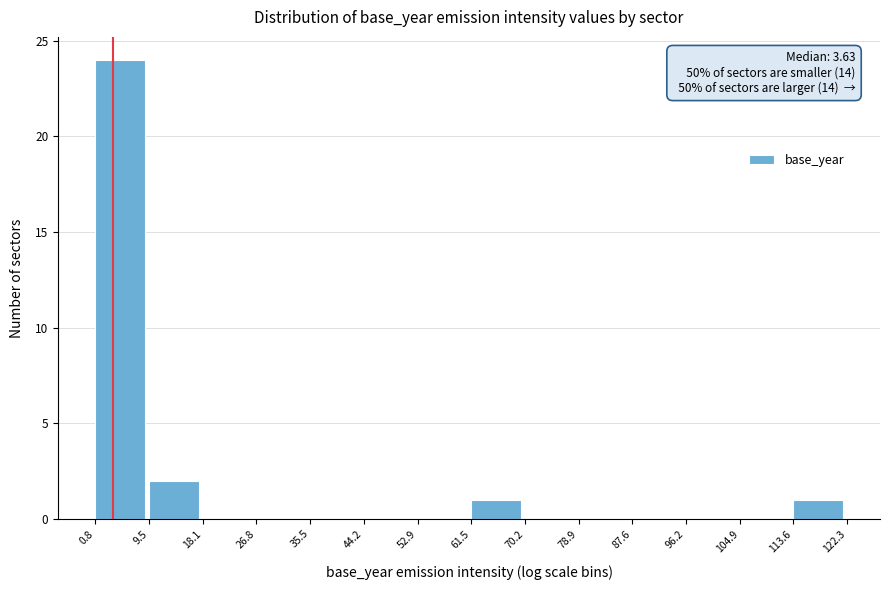

Over which range of the x-axis is the bar tallest?

0.8 to 9.5